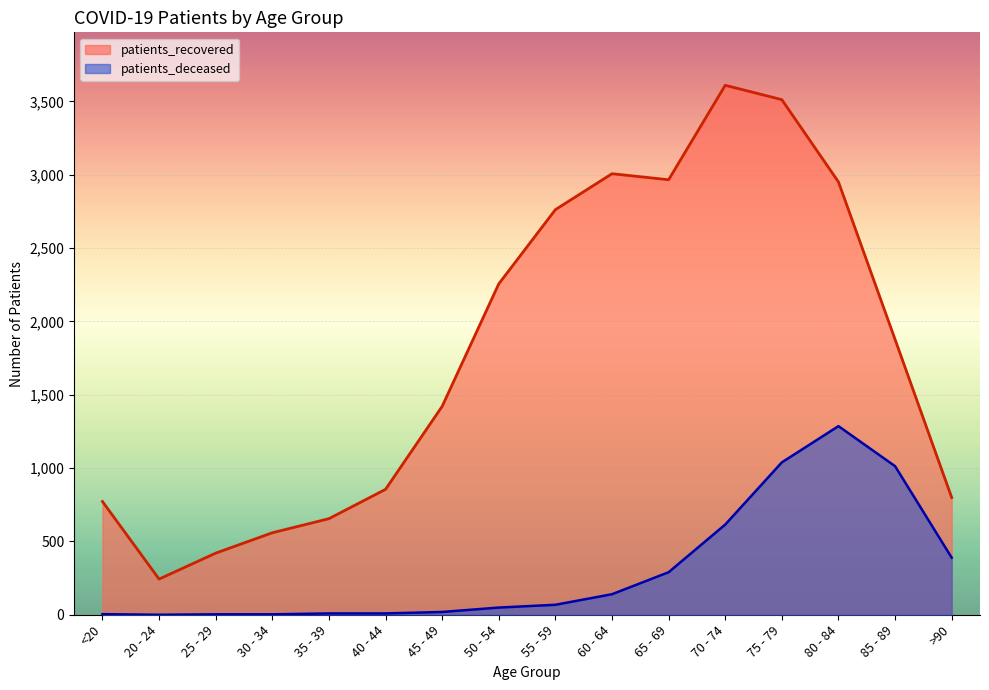

At which label does patients_recovered reach its peak?

70 - 74